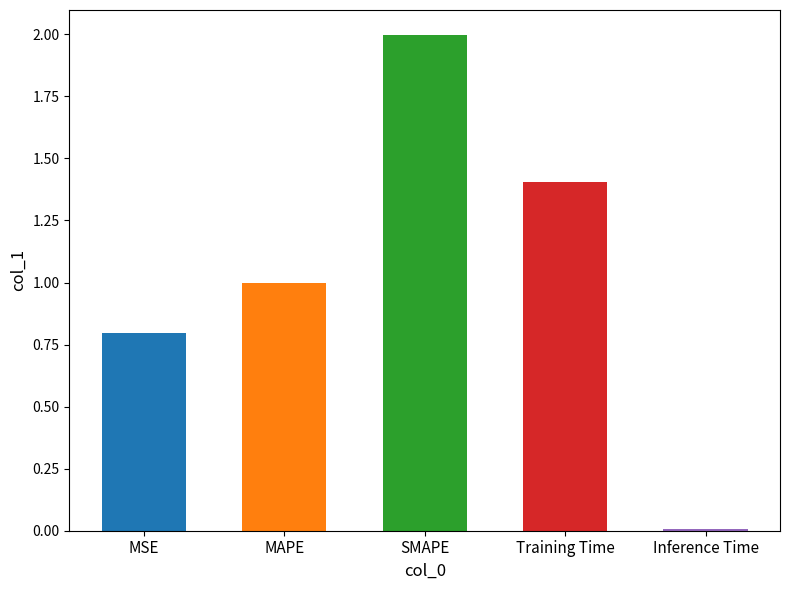

The value at Training Time is 1.4. True or false?

True